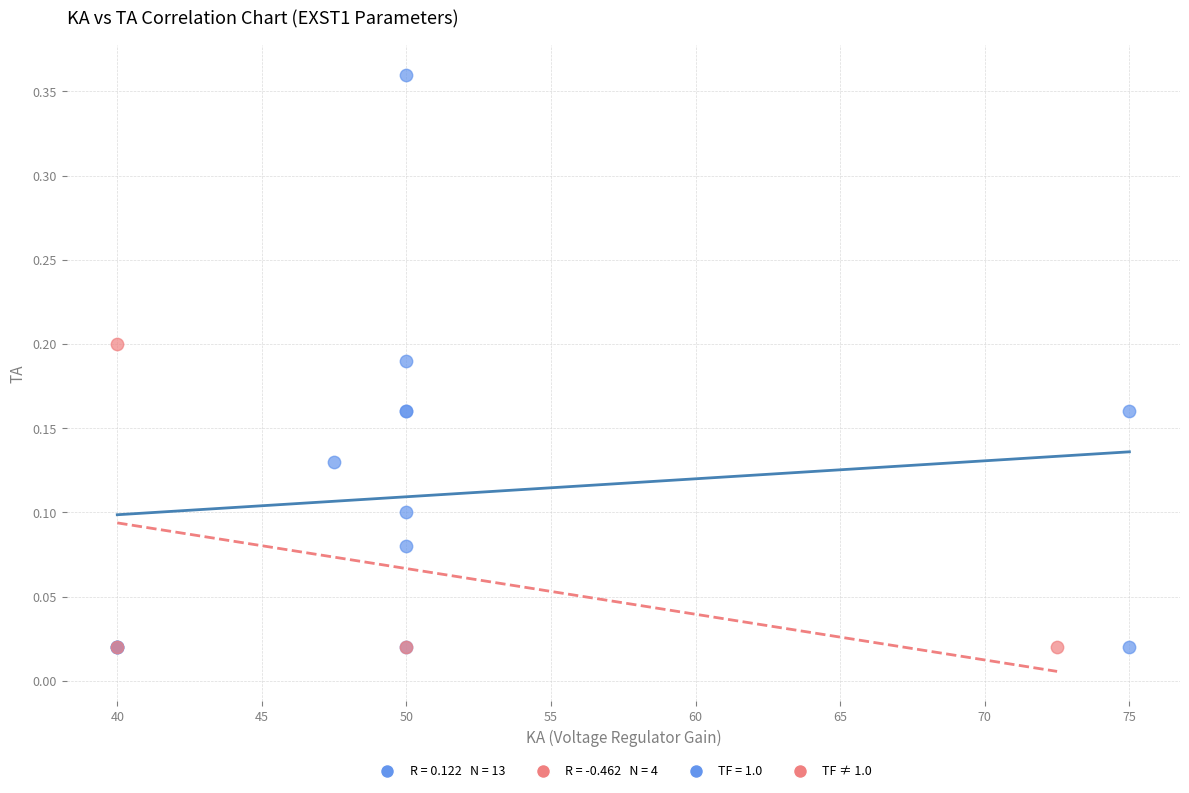

Which series has the widest spread of Y values?

TF = 1.0